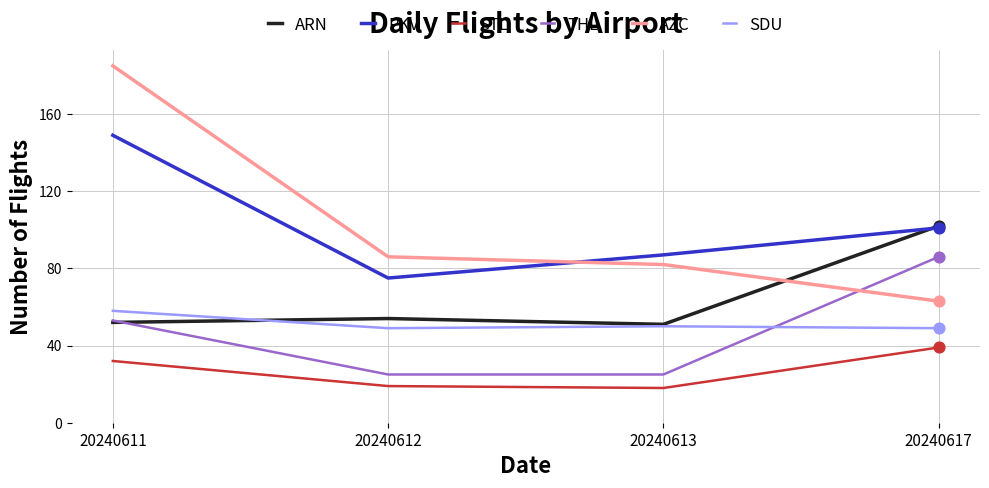

Is the value of PKV at 20240617 greater than the value of ARN at 20240611?

Yes